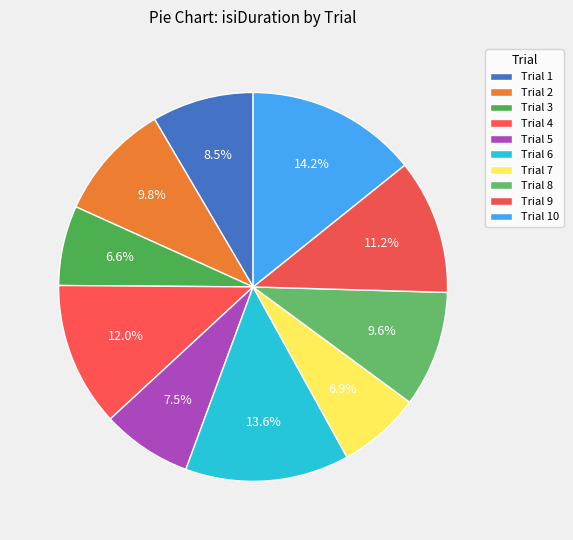

How many segments does this pie chart have?

10